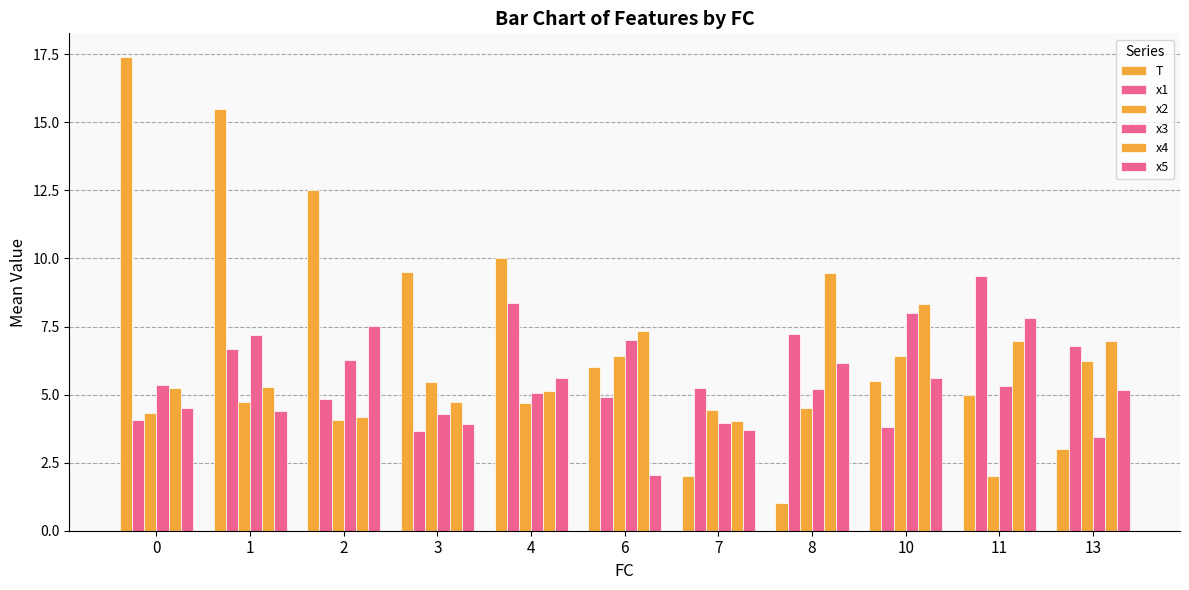

How many data points does each series have?

11